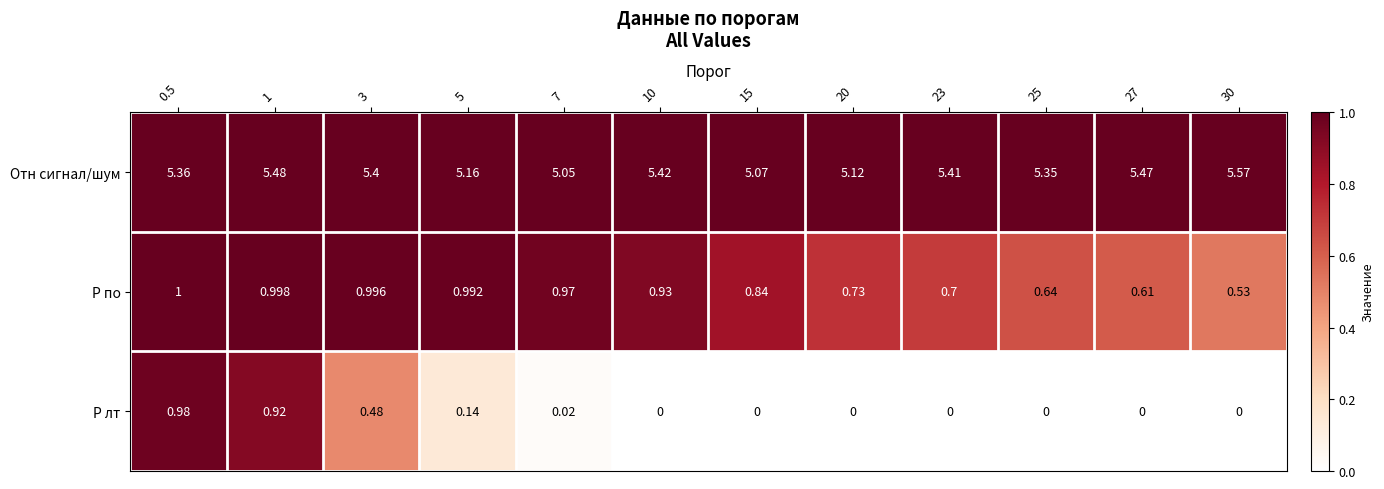

Is the value of P по at 27 greater than the value of P лт at 0.5?

No